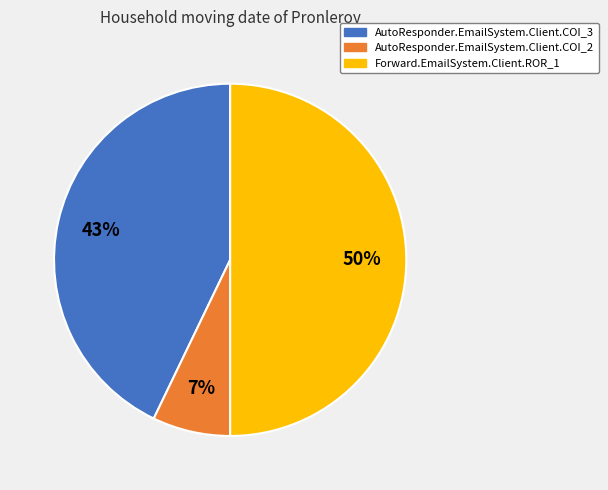

Is the sum of AutoResponder.EmailSystem.Client.COI_3 and Forward.EmailSystem.Client.ROR_1 greater than half?

Yes